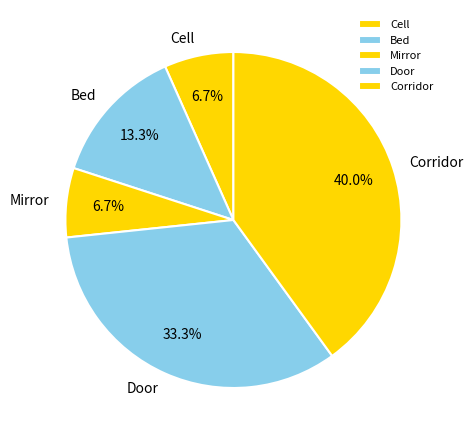

True or false: Cell accounts for 7% of the total.

True